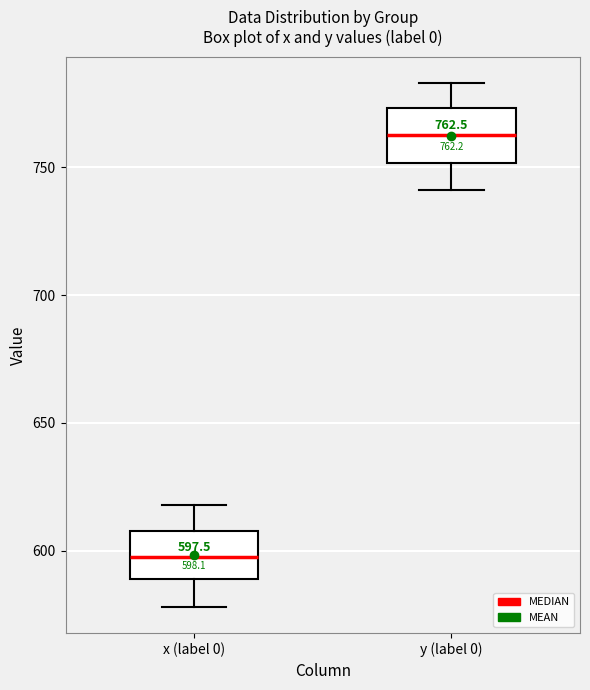

Which box has the lowest median line?

x (label 0)